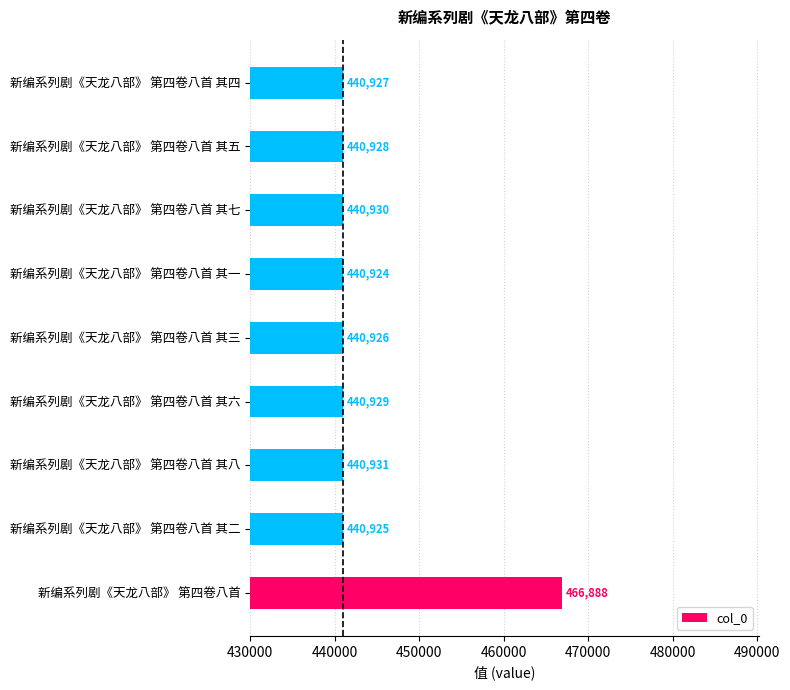

How many series are shown in this chart?

1